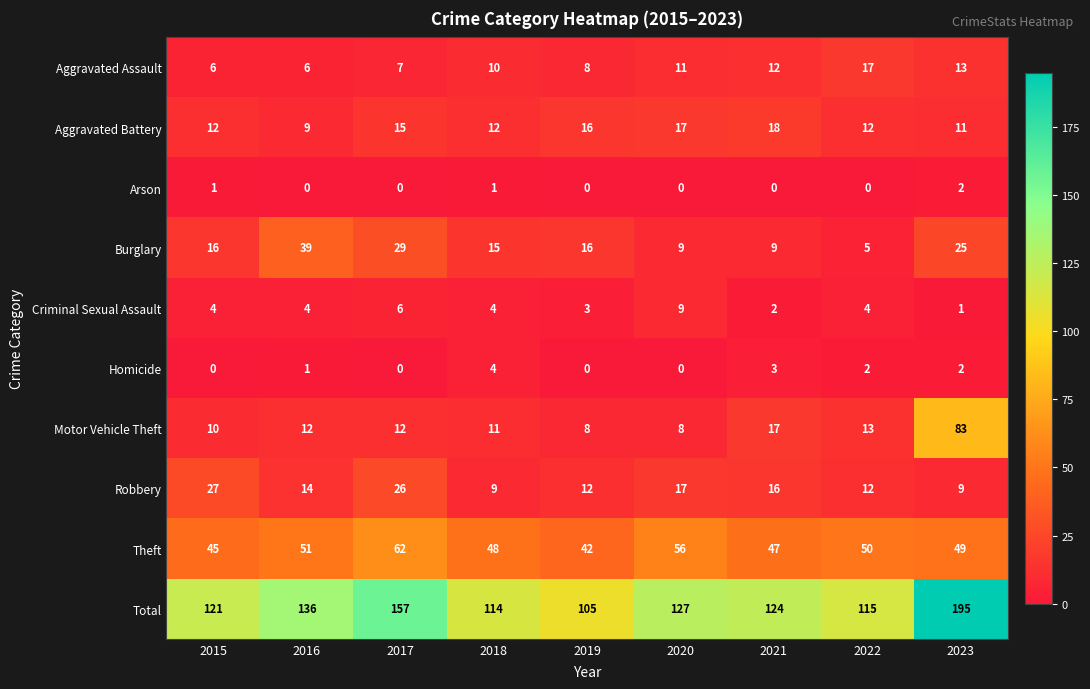

At how many categories does at least one series exceed 134?

3